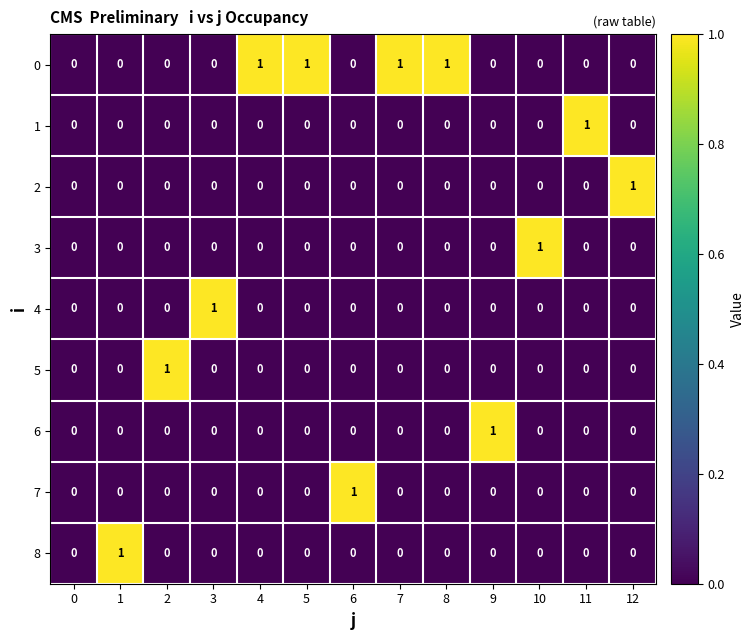

How many 1 values are between 0 and 1?

13